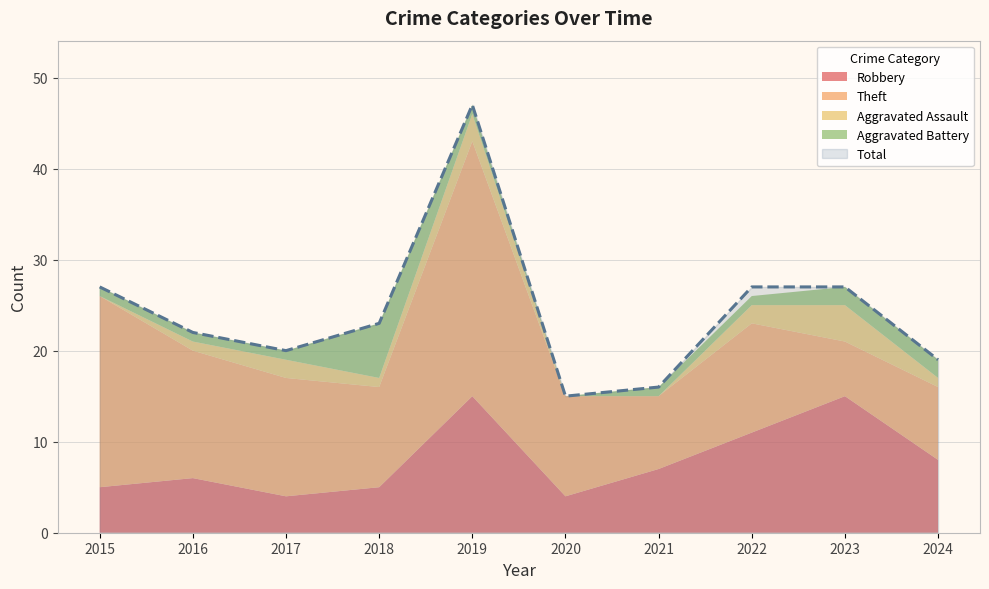

Reading left to right, extract all data points from this chart.

Robbery: 2015=5	2016=6	2017=4	2018=5	2019=15	2020=4	2021=7	2022=11	2023=15	2024=8
Theft: 2015=21	2016=14	2017=13	2018=11	2019=28	2020=11	2021=8	2022=12	2023=6	2024=8
Aggravated Assault: 2015=0	2016=1	2017=2	2018=1	2019=3	2020=0	2021=0	2022=2	2023=4	2024=1
Aggravated Battery: 2015=1	2016=1	2017=1	2018=6	2019=1	2020=0	2021=1	2022=1	2023=2	2024=2
Total: 2015=27	2016=22	2017=20	2018=23	2019=47	2020=15	2021=16	2022=27	2023=27	2024=19